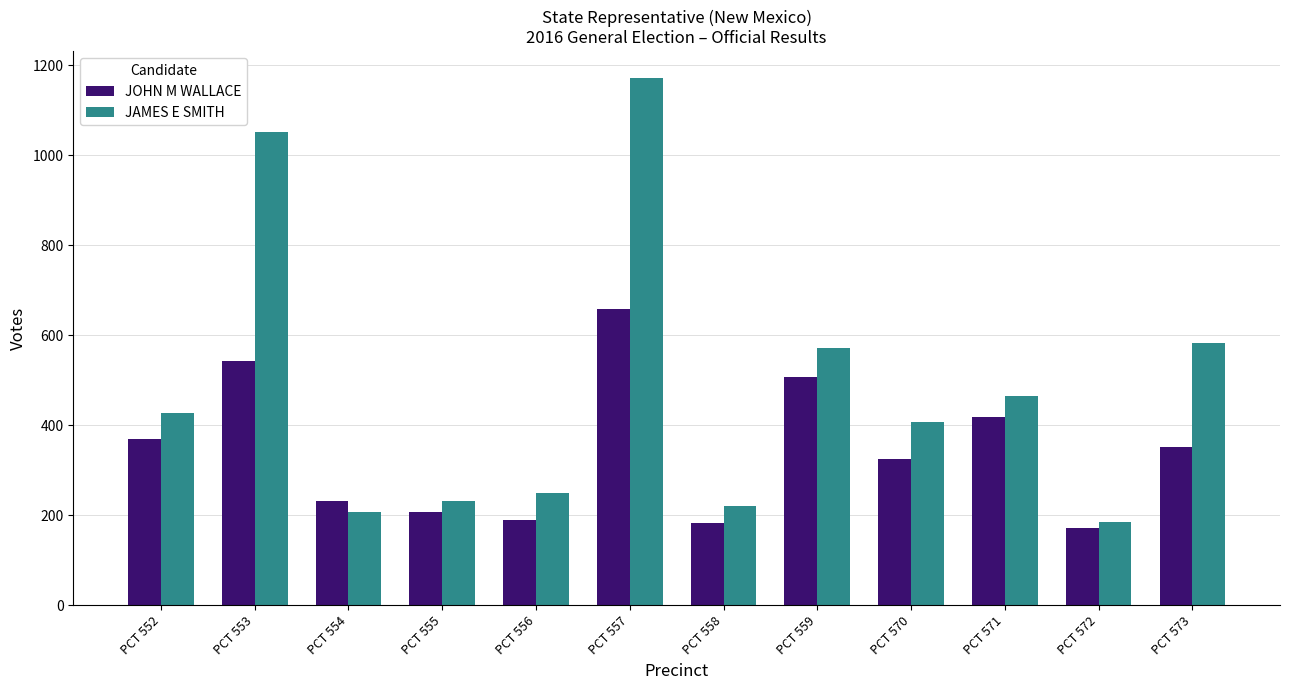

Which series has the largest total across all categories?

JAMES E SMITH